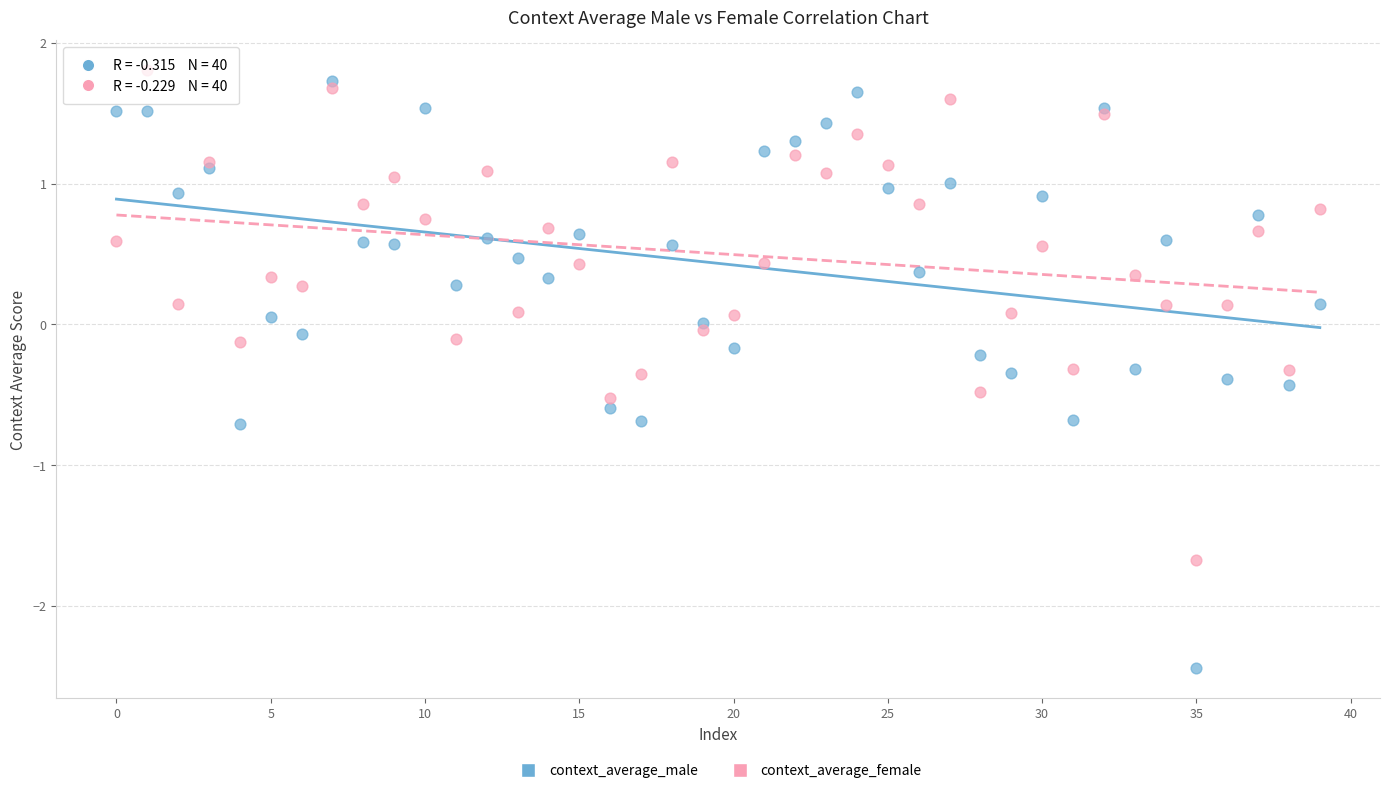

What are all the series names shown in the legend?

context_average_male, context_average_female